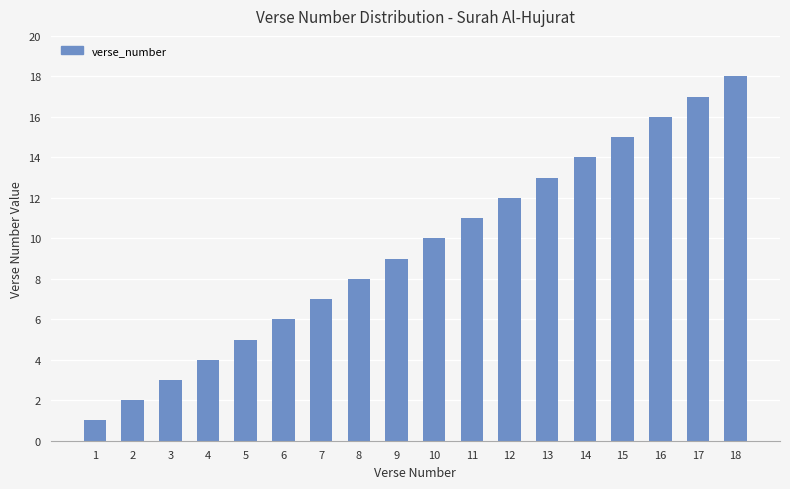

Is it true that the value at 2 is 2?

True